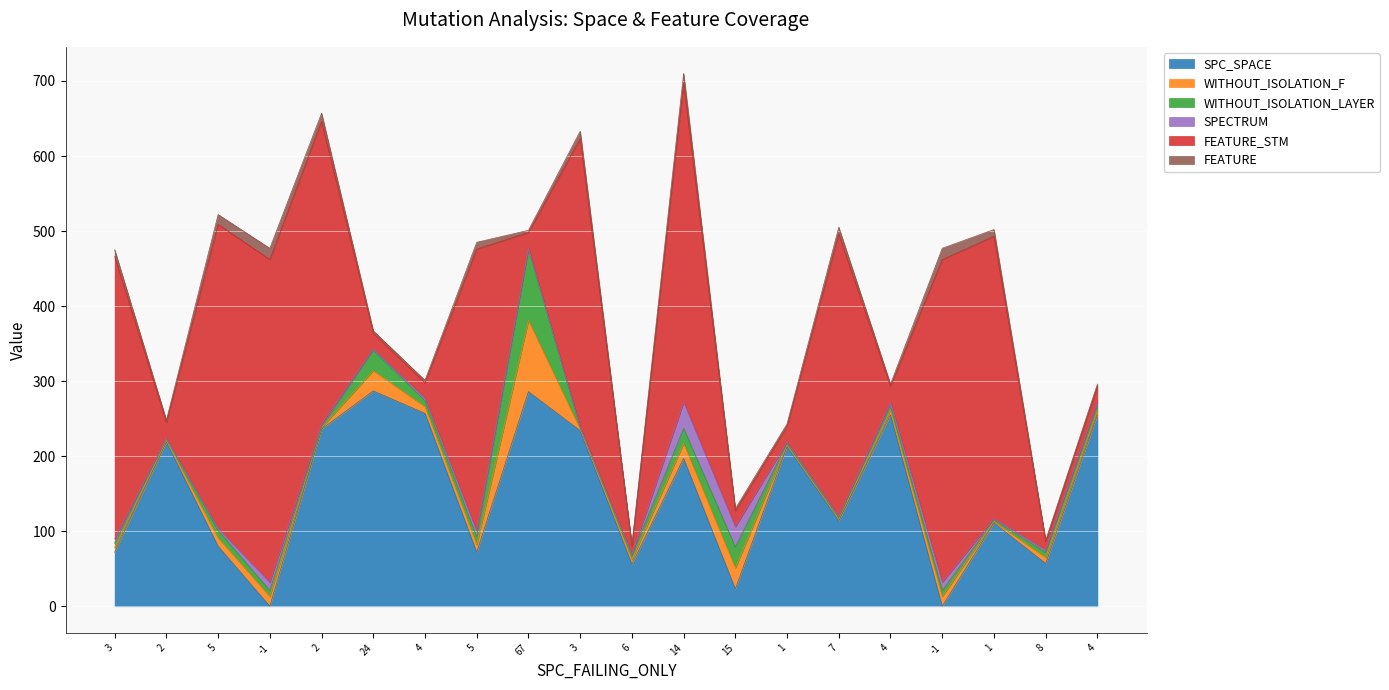

At which label does FEATURE_STM reach its minimum?

6